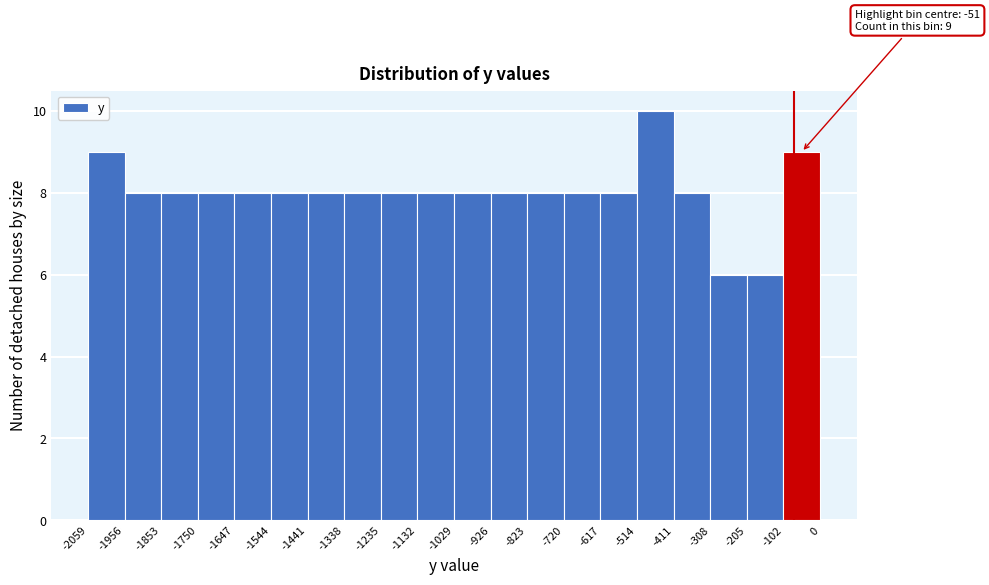

Over which range of the x-axis is the bar tallest?

-514 to -411